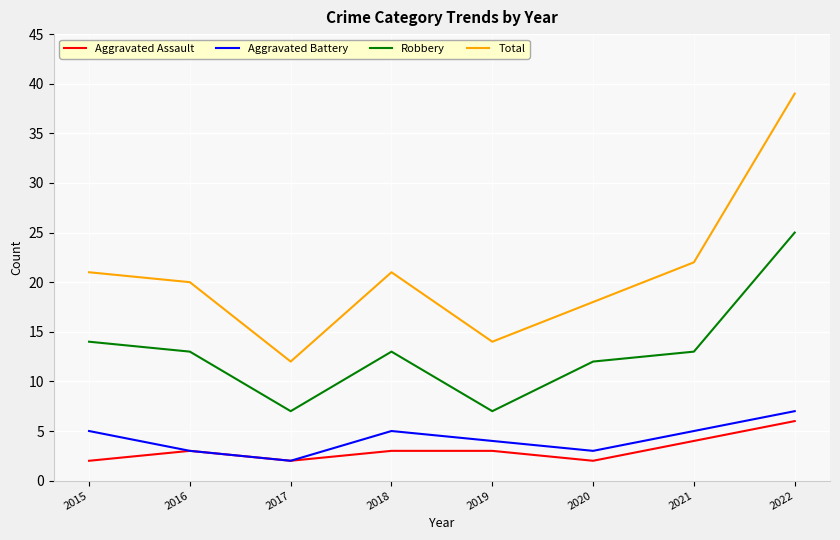

The value of Aggravated Assault at 2016 is 3. True or false?

True